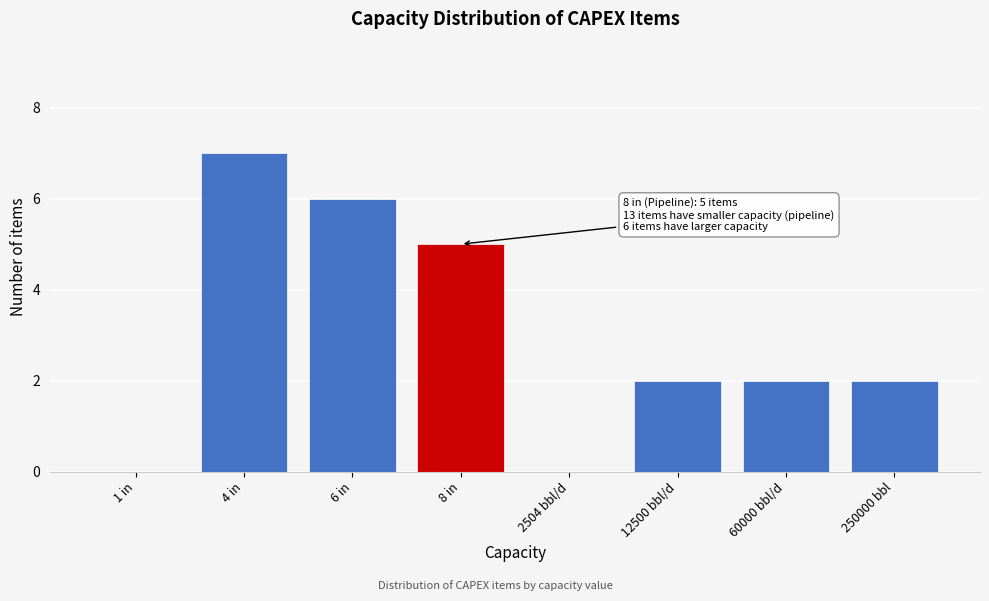

Reading right to left, transcribe all the data shown in this chart.

250000 bbl=2	60000 bbl/d=2	12500 bbl/d=2	2504 bbl/d=0	8 in=5	6 in=6	4 in=7	1 in=0